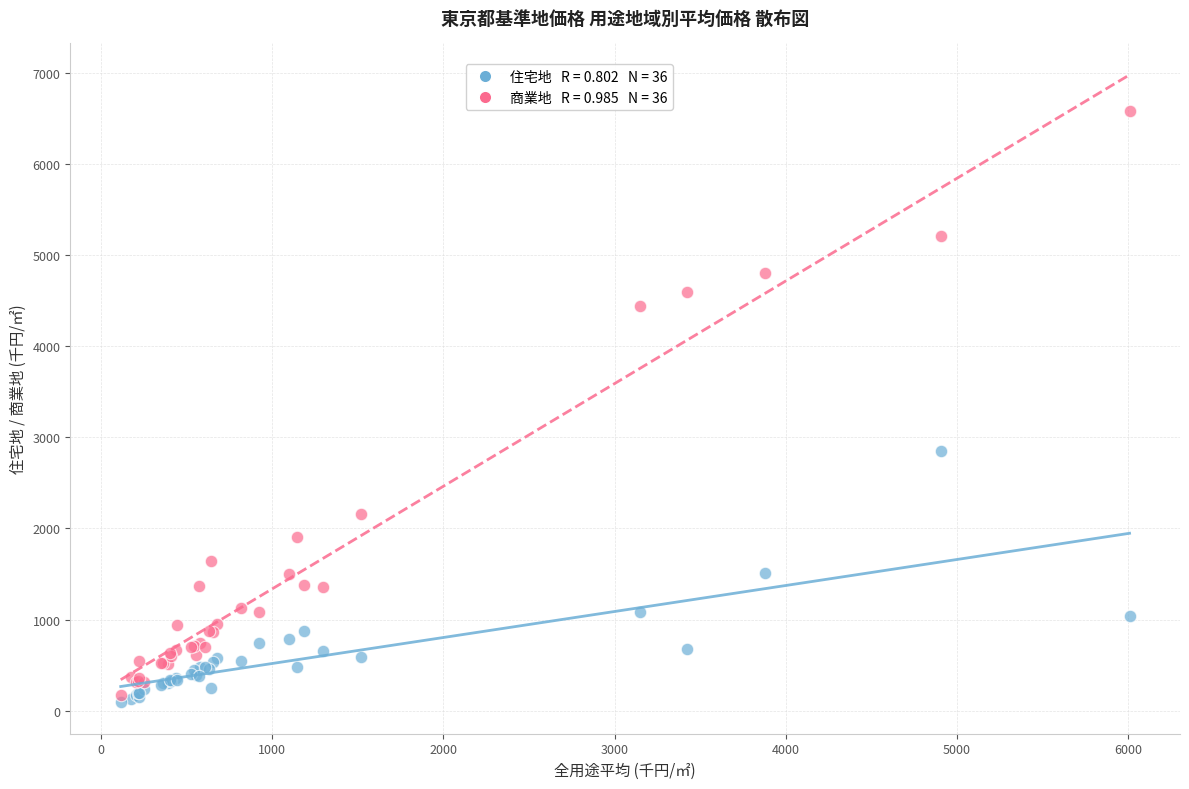

Across all series, what Y value is closest to 3337?

2855.0